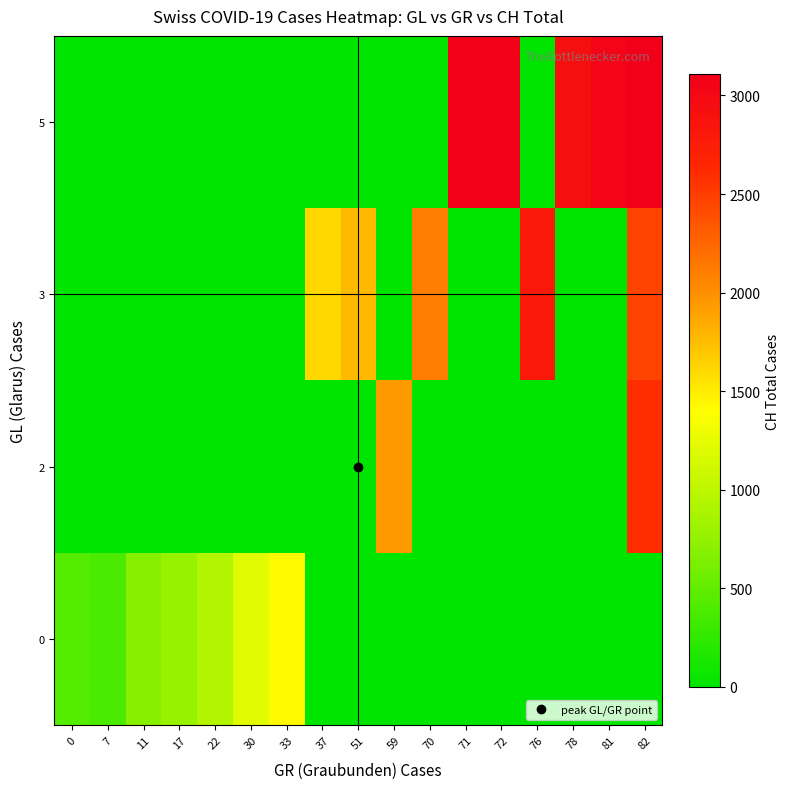

What is the spread (max minus min) of values at 82?

3107